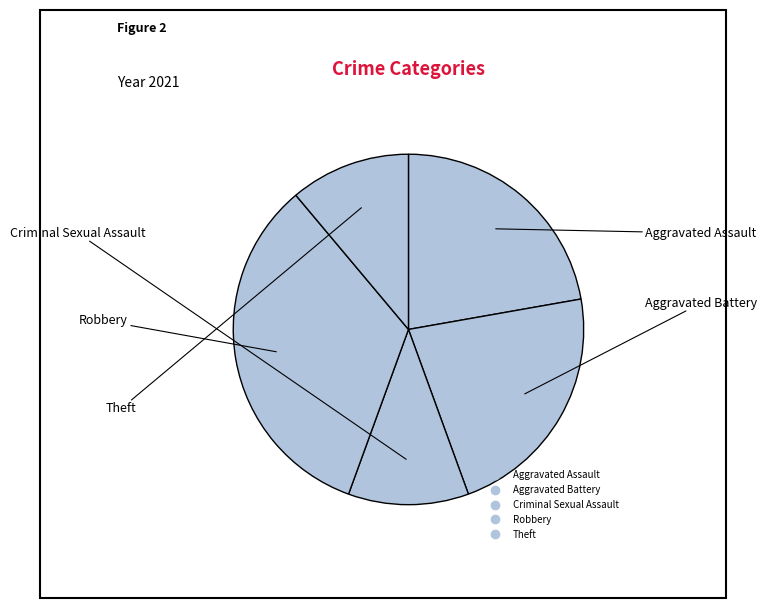

Rank the categories by value from lowest to highest.

Criminal Sexual Assault, Theft, Aggravated Assault, Aggravated Battery, Robbery